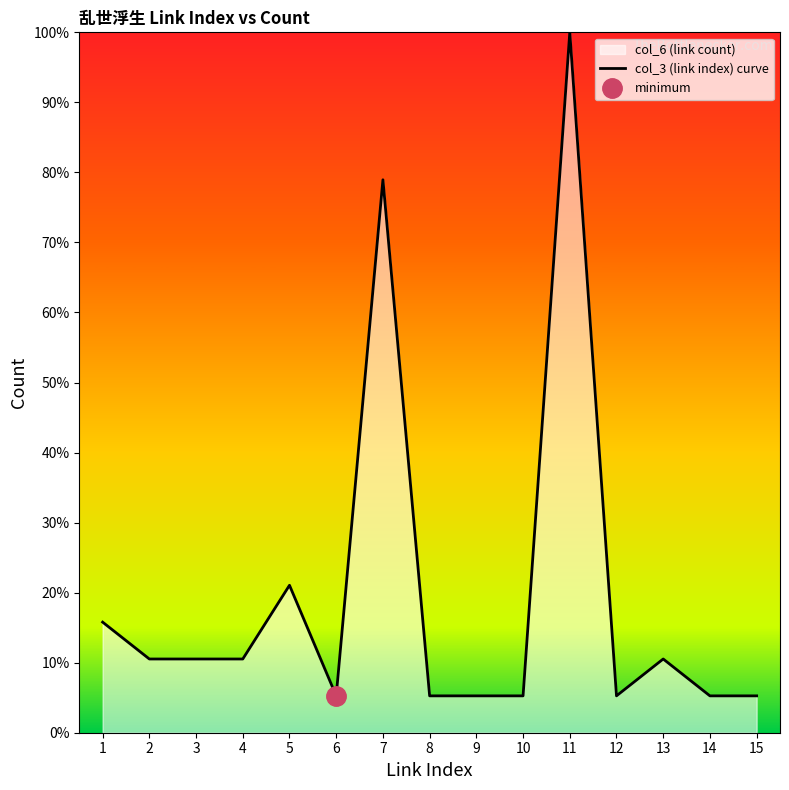

True or false: col_3 (link index) curve has a value of 10.5 at 3.

True